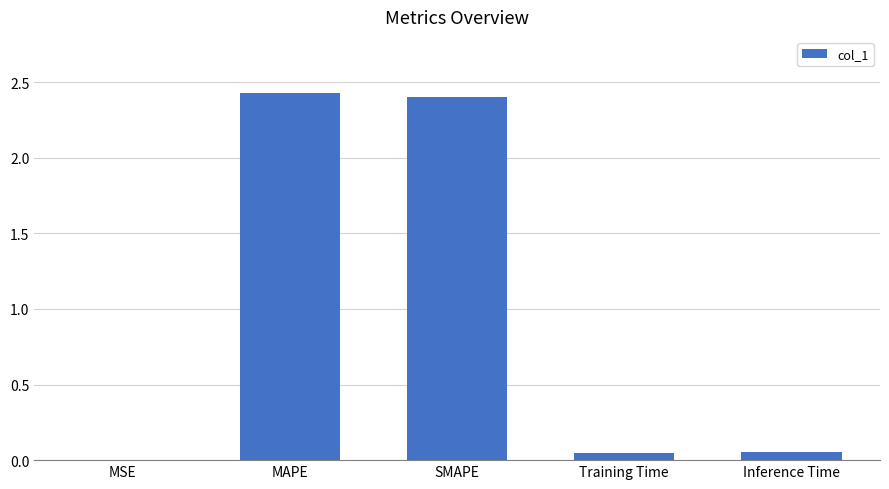

What is the sum of all values?

4.9